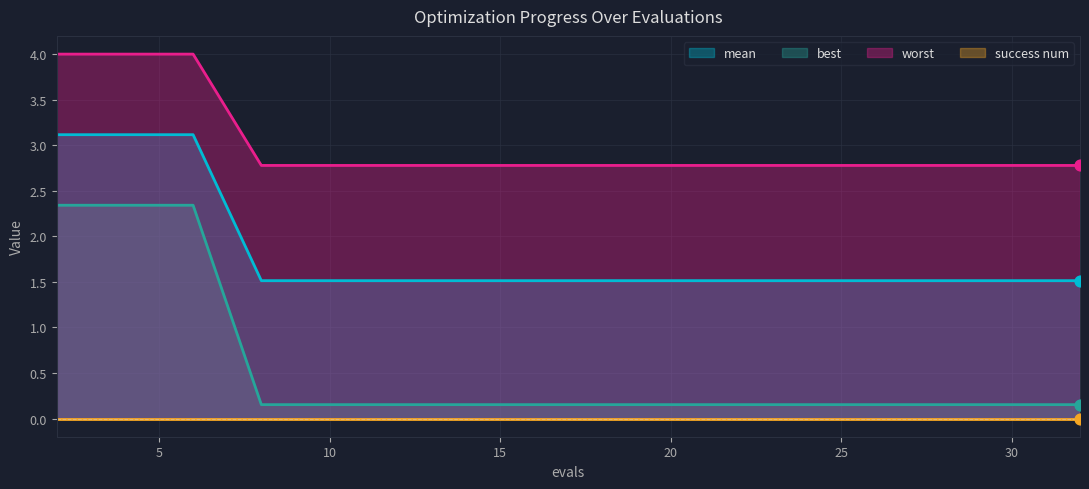

True or false: worst and mean intersect in this chart.

False